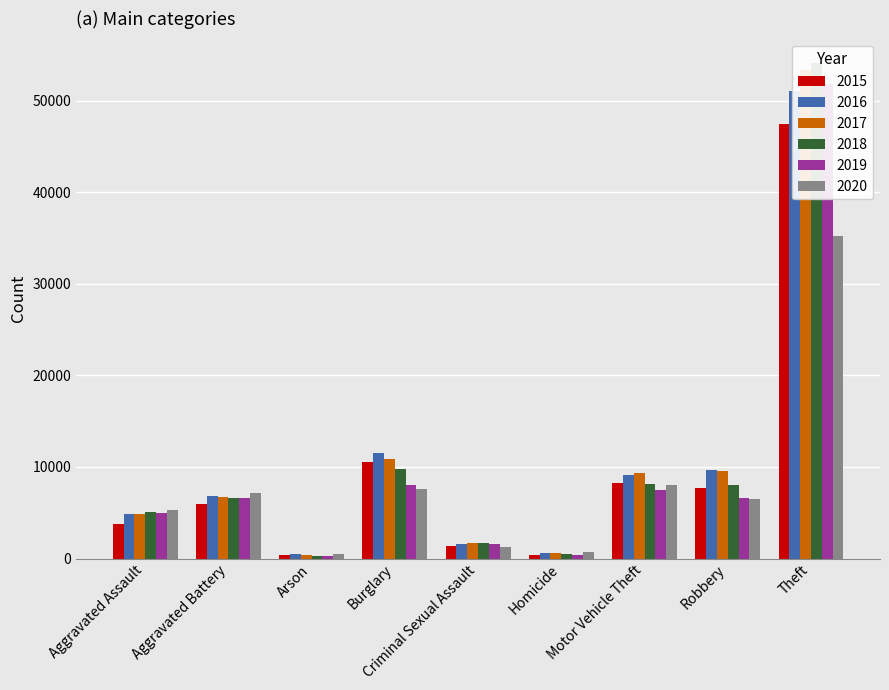

How many categories are shown in the chart?

9